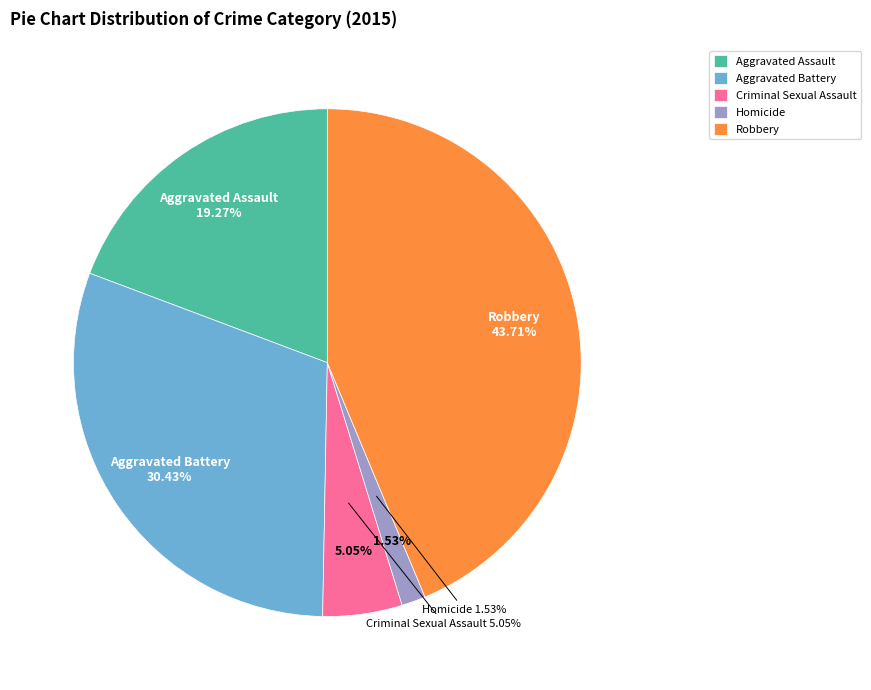

To the nearest percent, what is the difference between the Aggravated Battery and Robbery slice percentages?

13%